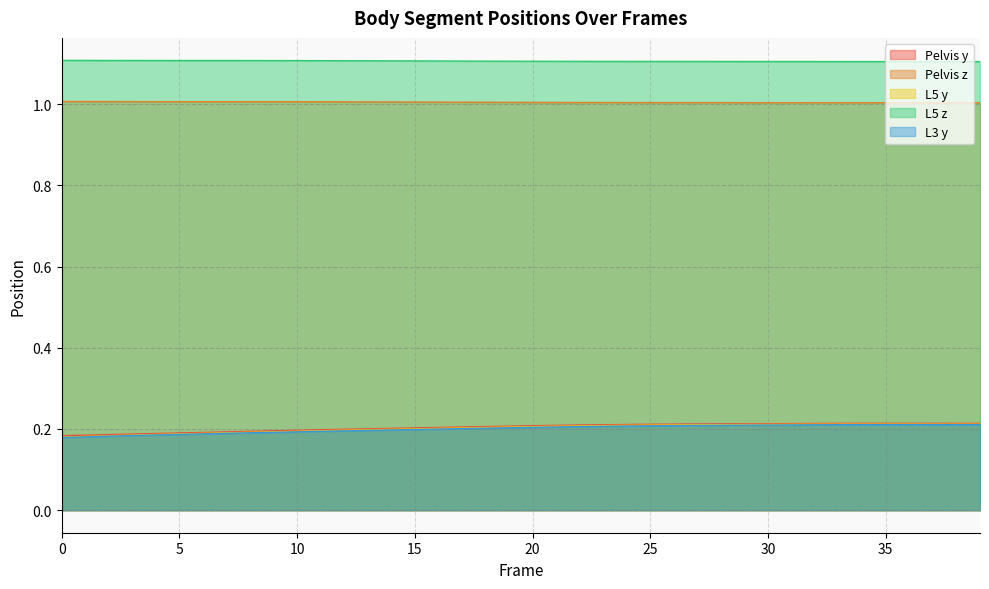

Between 15 and 35, which is larger?

35